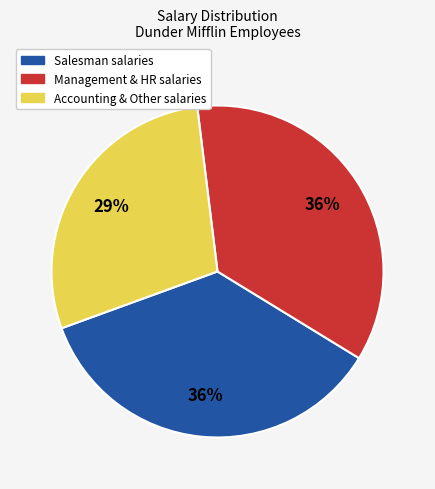

How many segments does this pie chart have?

3